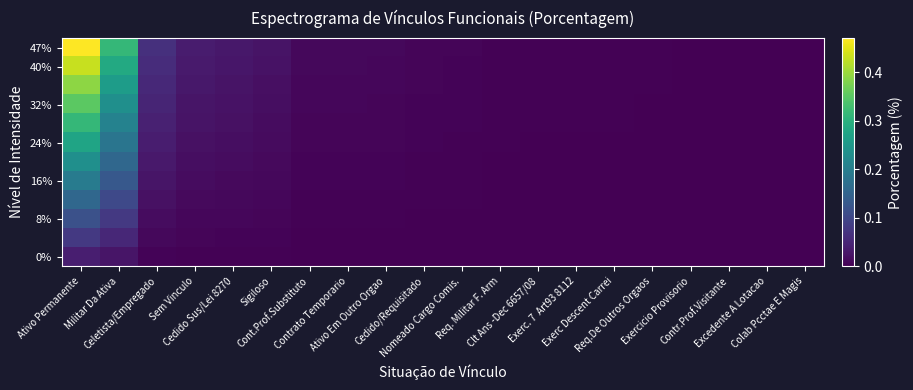

What is the total value across all series at Cont.Prof.Substituto?

0.1